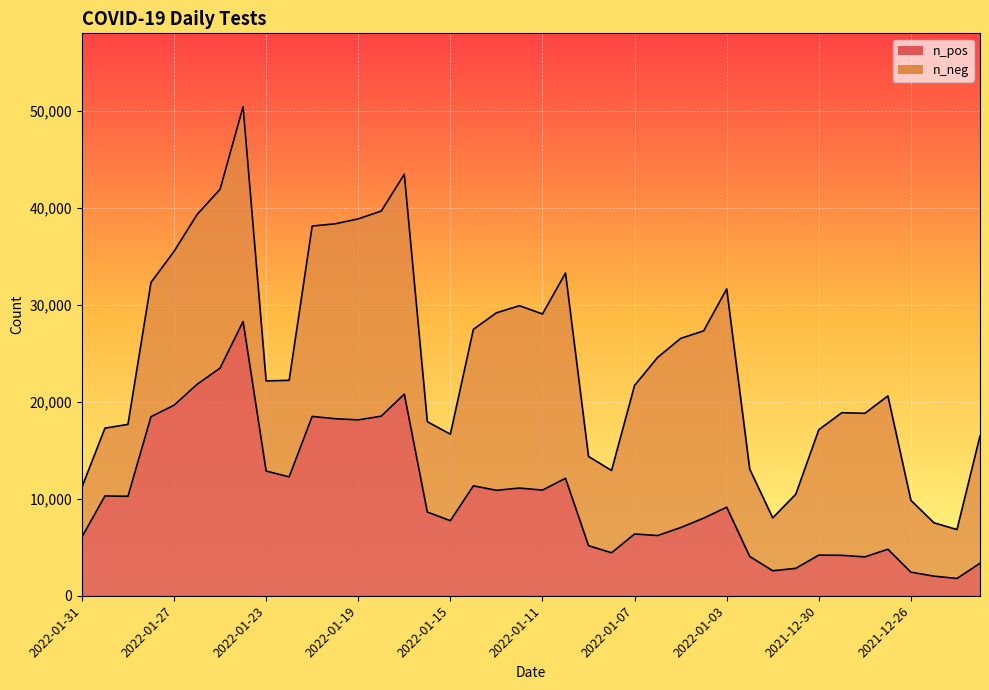

What is the label of the 18th point from the right?

2022-01-09